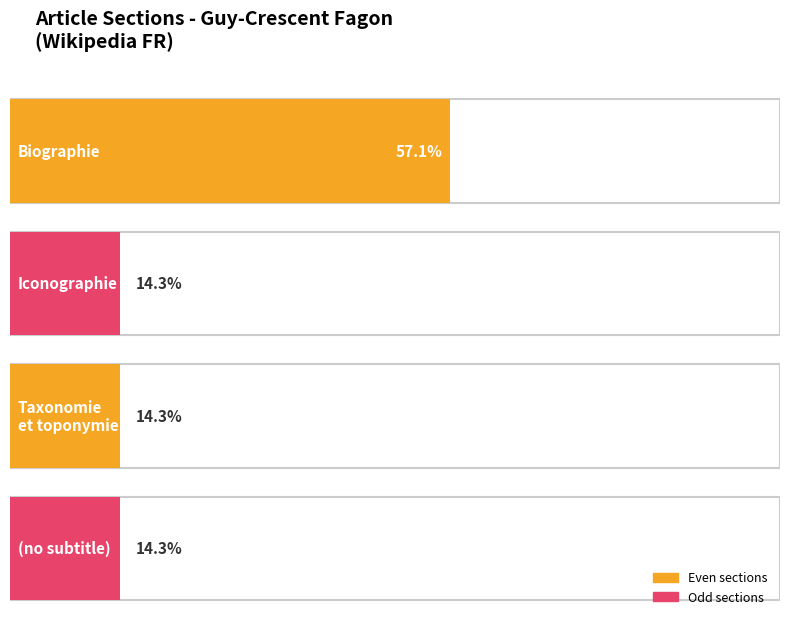

Where is the data nearest to the value 2?

Iconographie